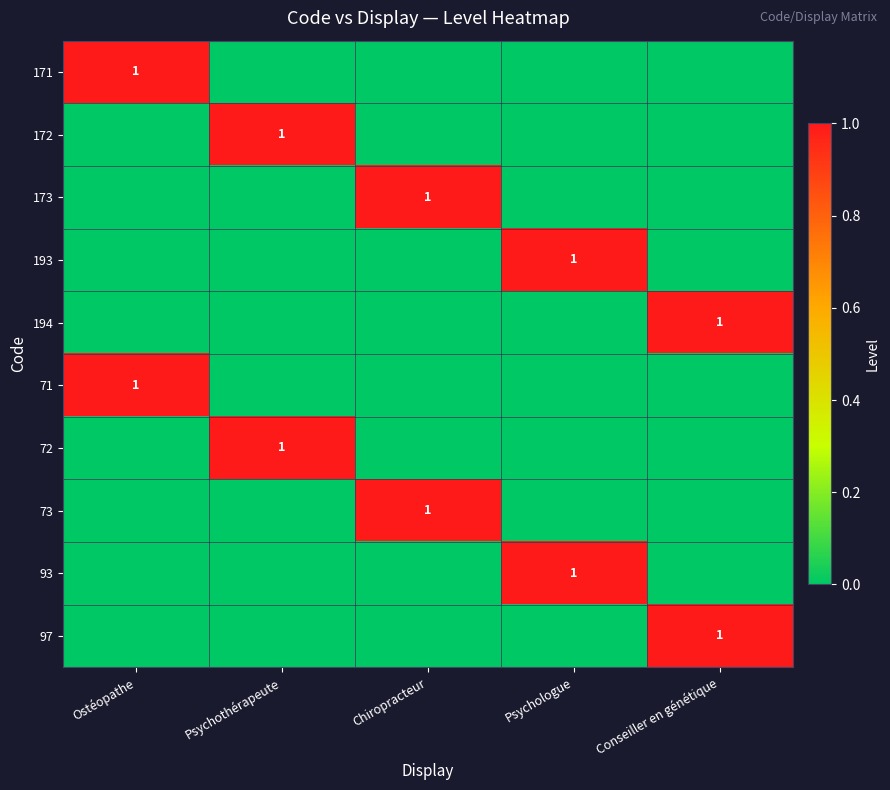

True or false: 71 has a value of 1 at Ostéopathe.

True